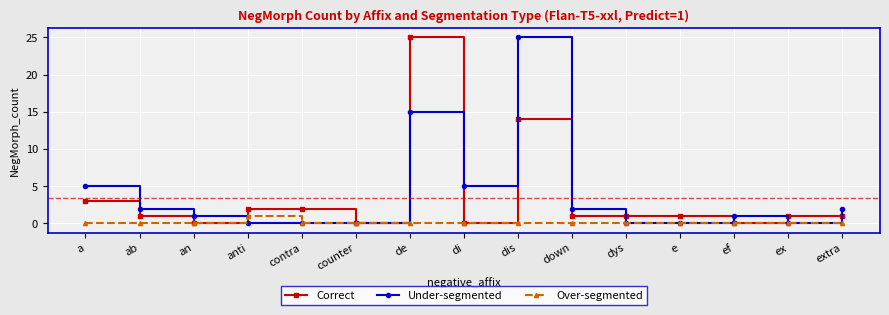

What position from the right is di?

8